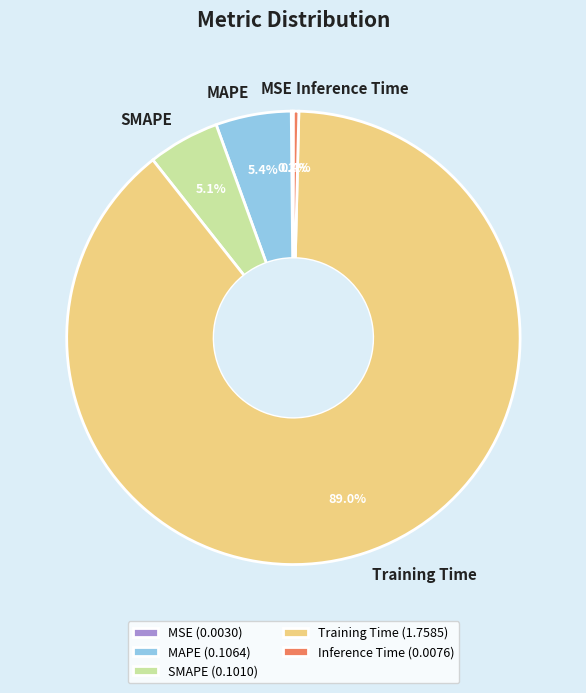

What percentage do Inference Time (0.0076) and SMAPE (0.1010) together represent?

5.5%